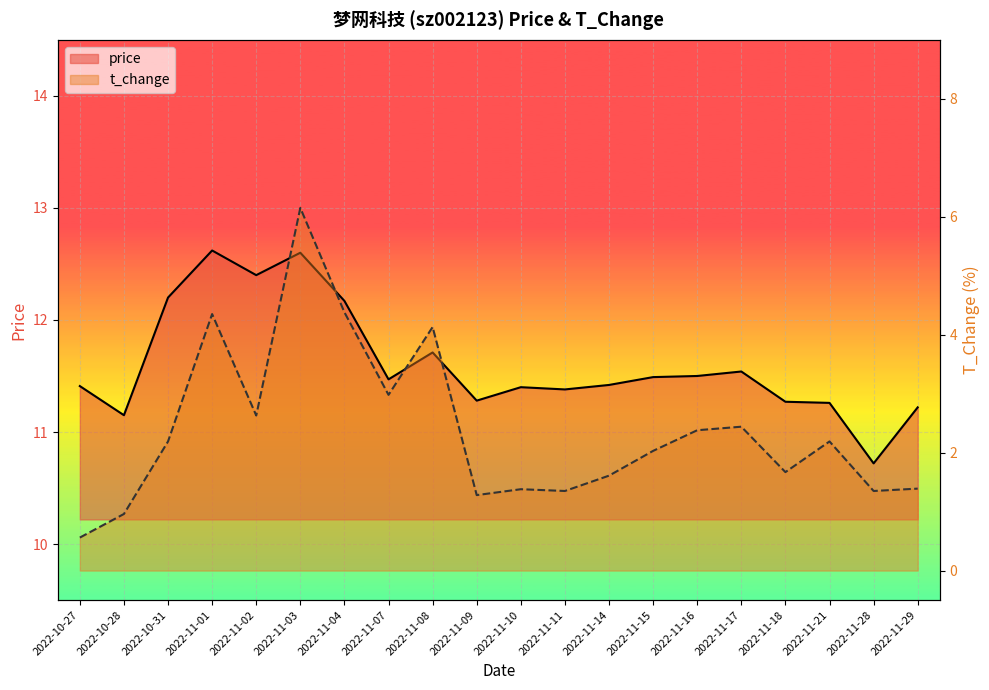

Rank the series at 2022-11-04 from highest to lowest value.

price, t_change